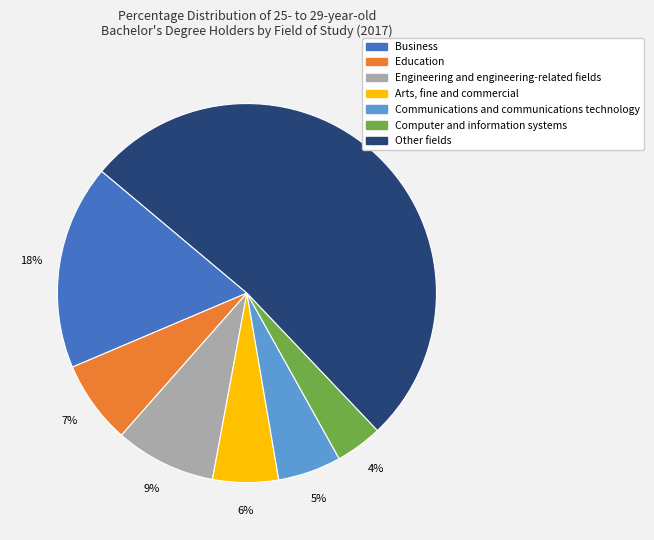

To the nearest percent, what is the difference between the largest and smallest slice percentages?

48%